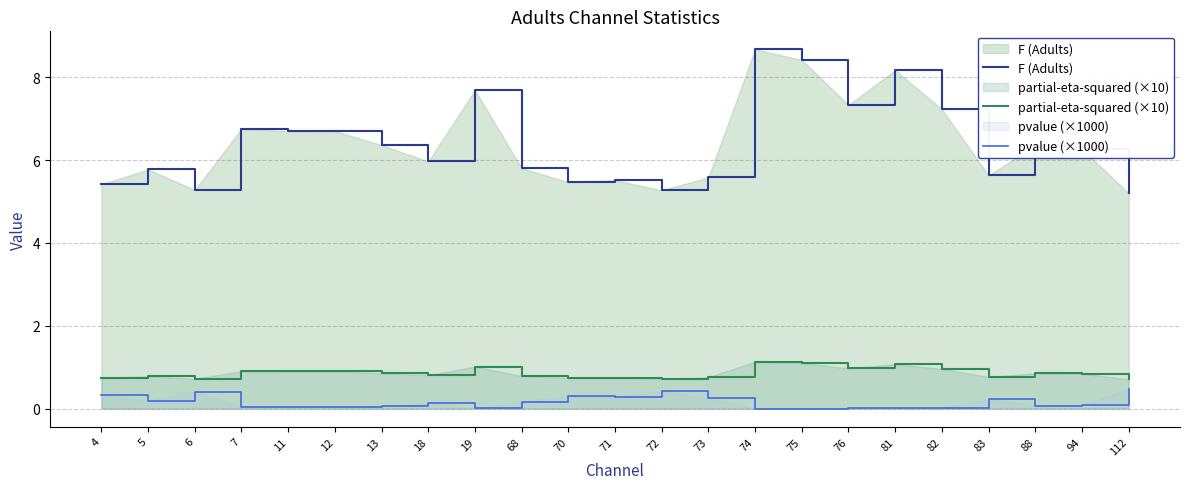

How many data points in F (Adults) are less than 6?

11